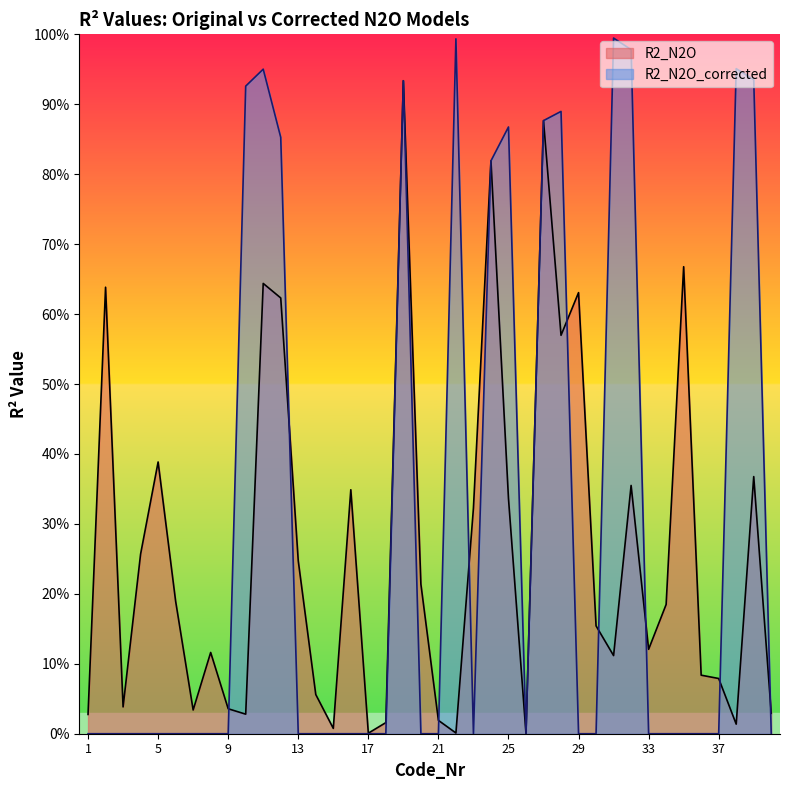

At which category does the chart reach its minimum across all series?

1